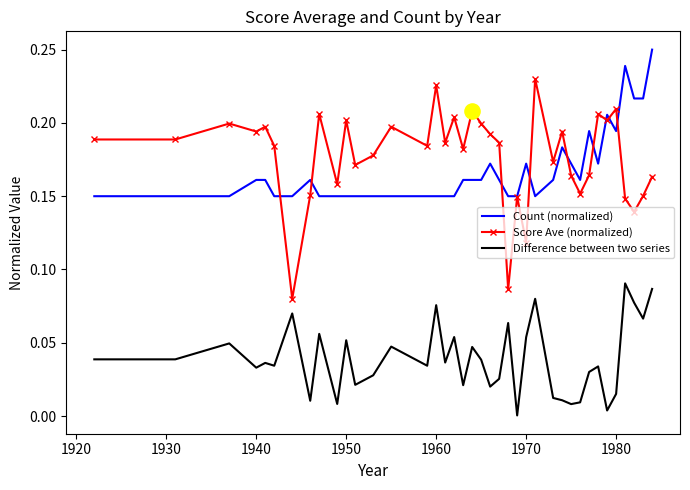

What are all the series names shown in the legend?

Count (normalized), Score Ave (normalized), Difference between two series